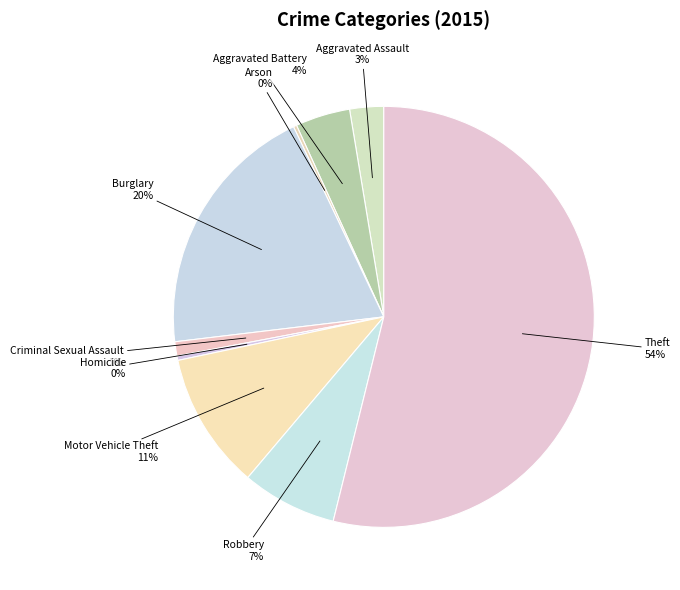

True or false: Burglary accounts for 29% of the total.

False